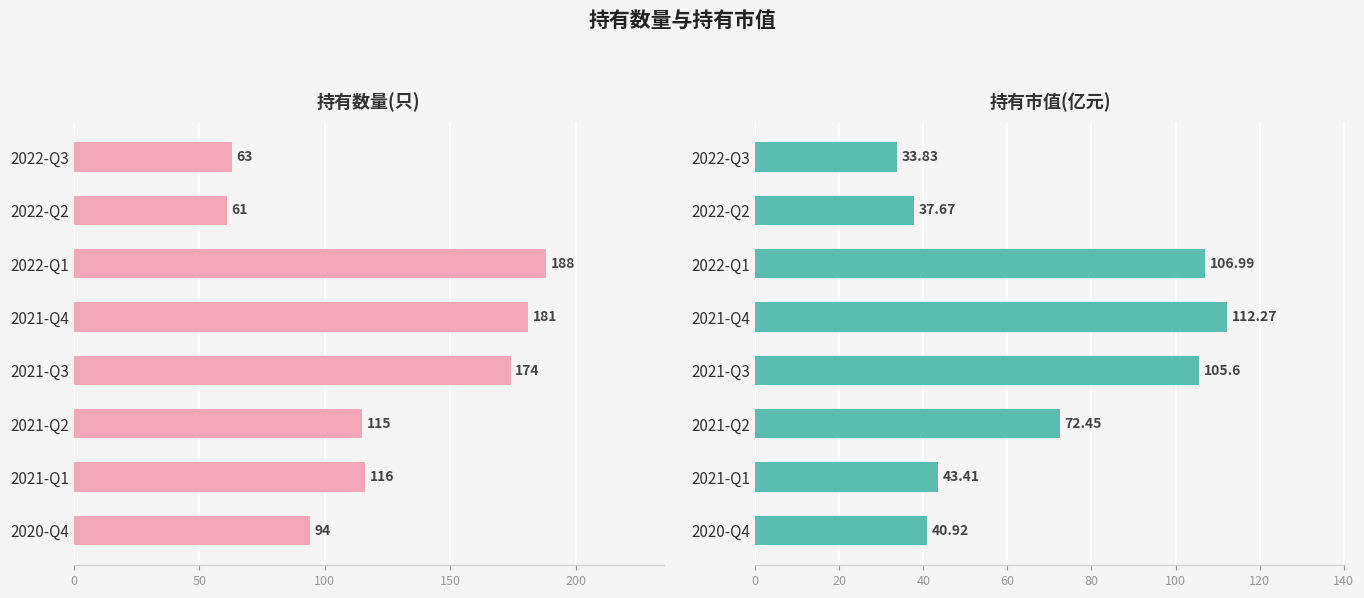

At how many categories does at least one series exceed 154?

3